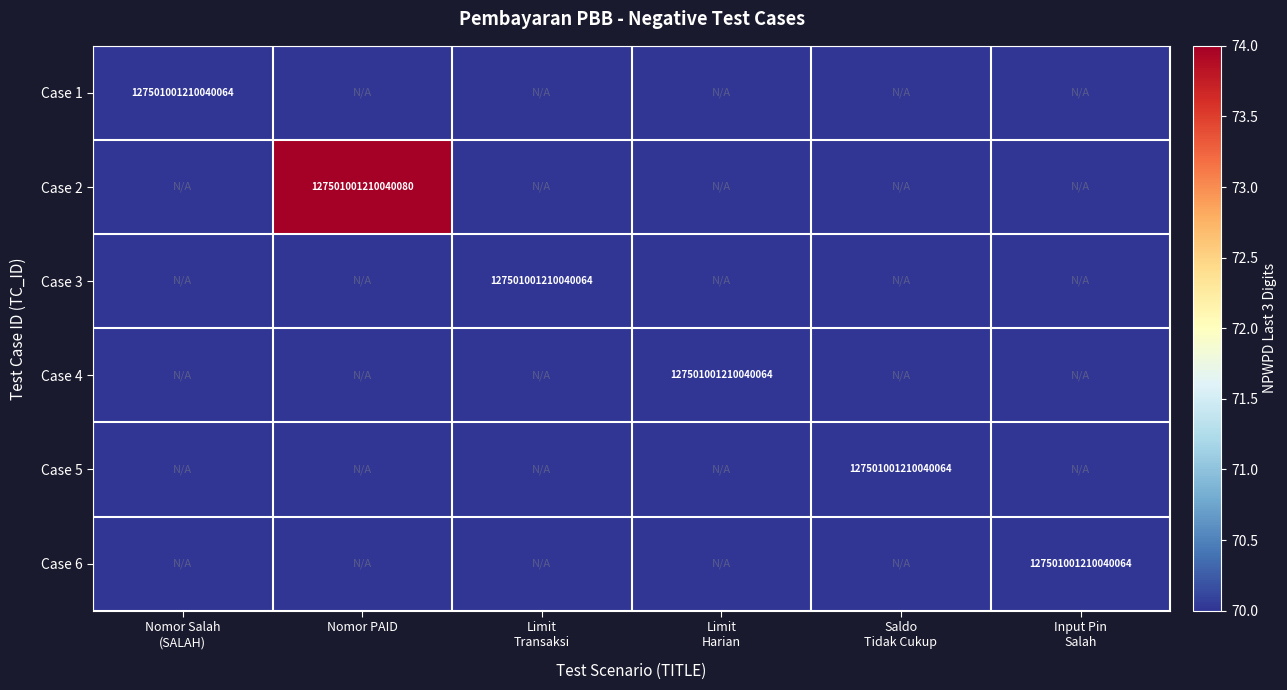

Which series changed the most between Limit Transaksi and Limit Harian?

Case 3